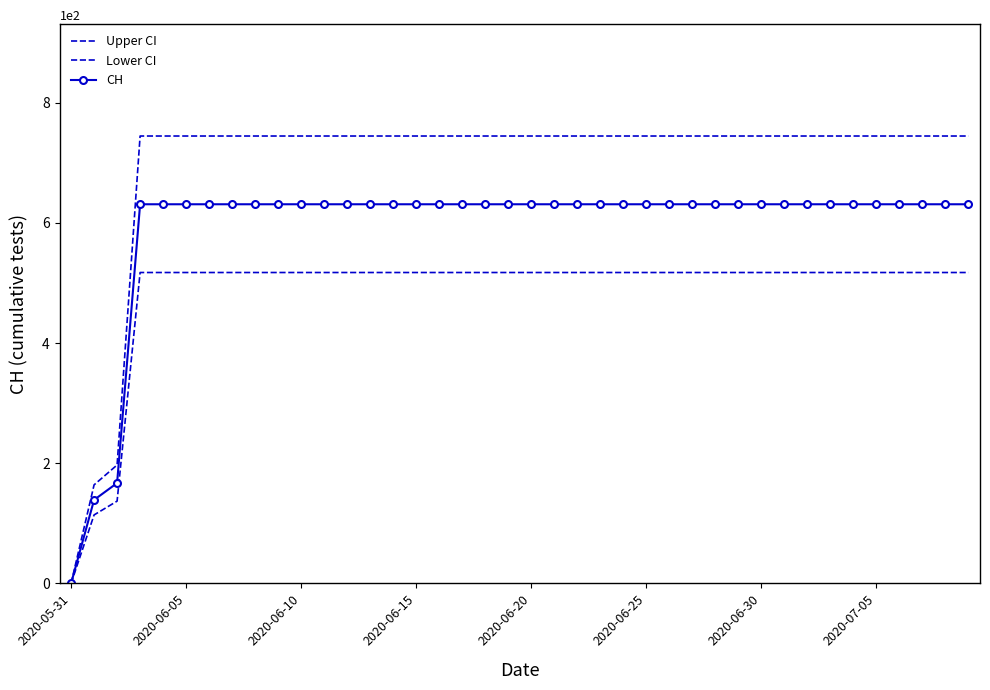

What is the difference between the second highest and minimum values in the Lower CI series?

517.4